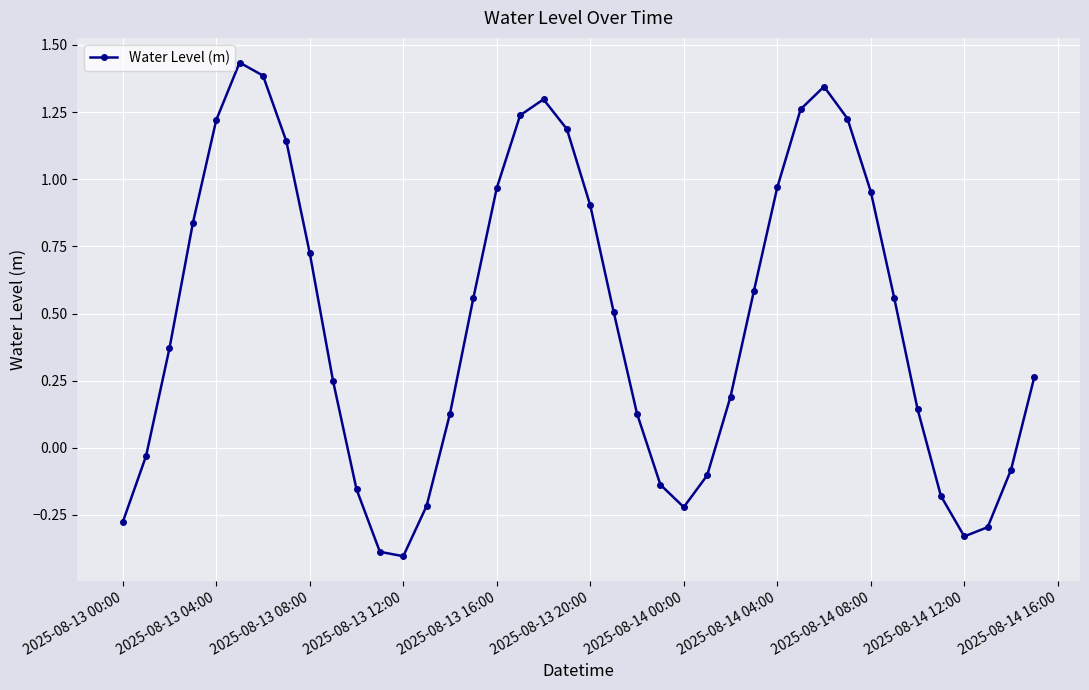

How many interior local peaks (higher than both neighbors) does the data have?

3